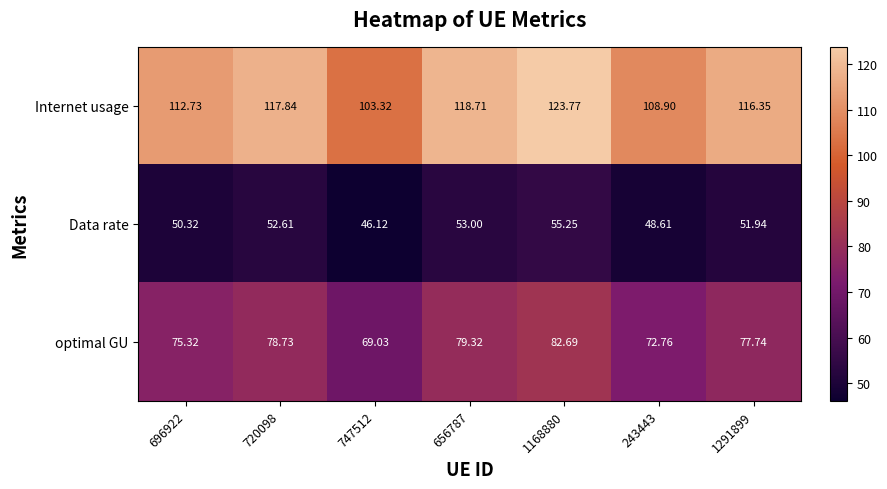

List the series in order of their peak value, highest first.

Internet usage, optimal GU, Data rate